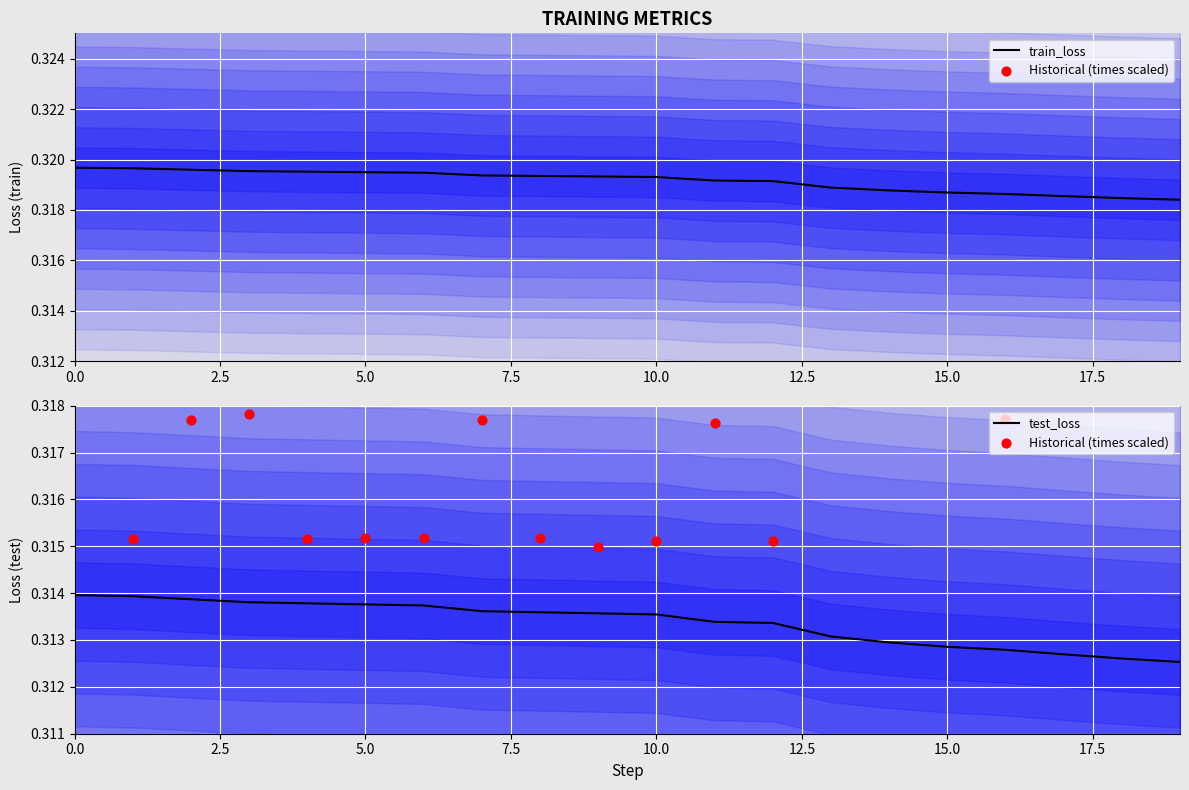

What are all the series names shown in the legend?

train_loss, Historical (times scaled), test_loss